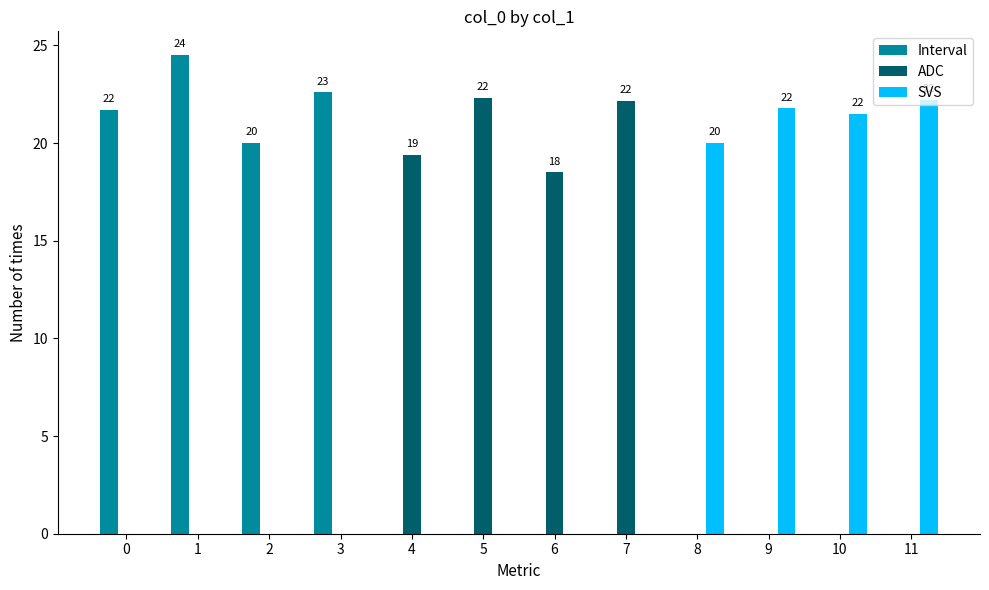

At which category is the sum across all series the highest?

1